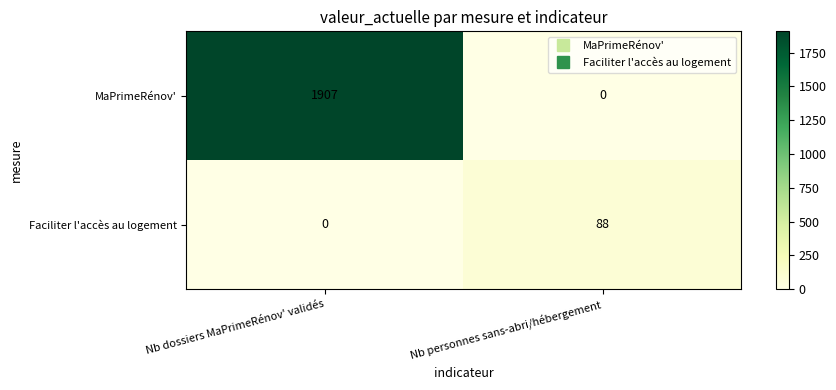

What is the difference between the maximum and minimum values in the Faciliter l'accès au logement series?

88